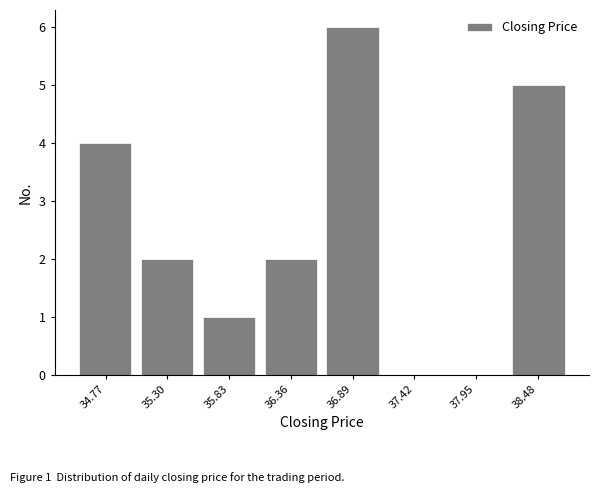

Over which range of the x-axis is the bar tallest?

36.6 to 37.2